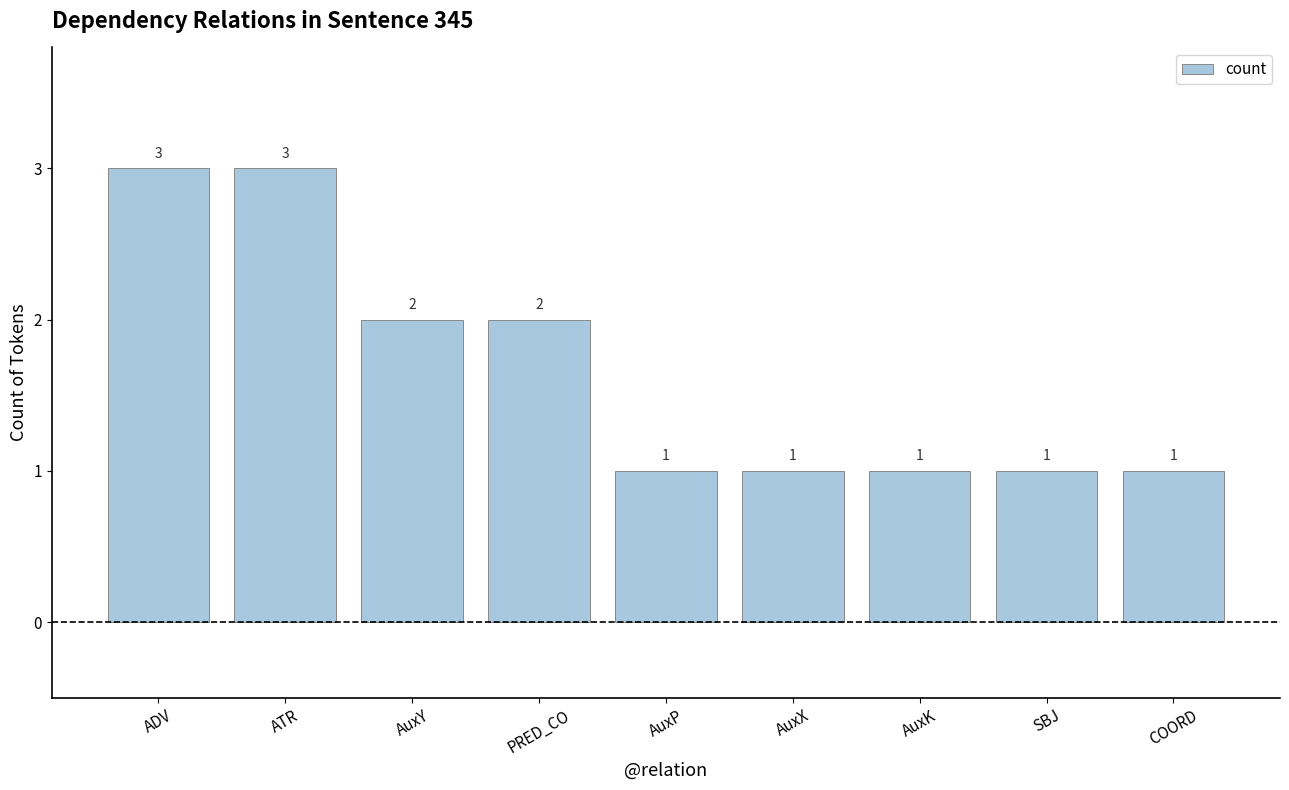

What is the maximum value shown in the chart?

3